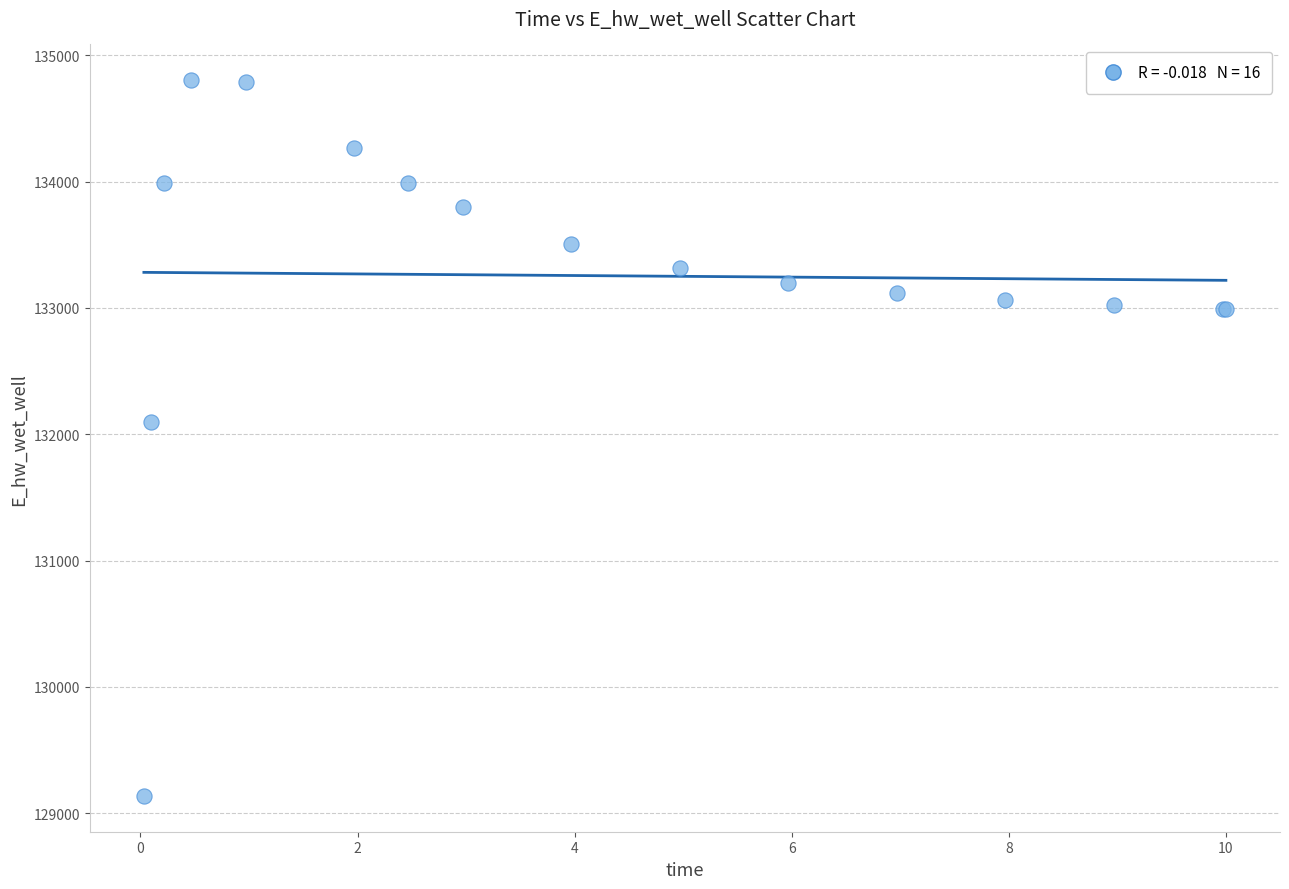

What Y value in the scatter plot is closest to 131969?

132093.1